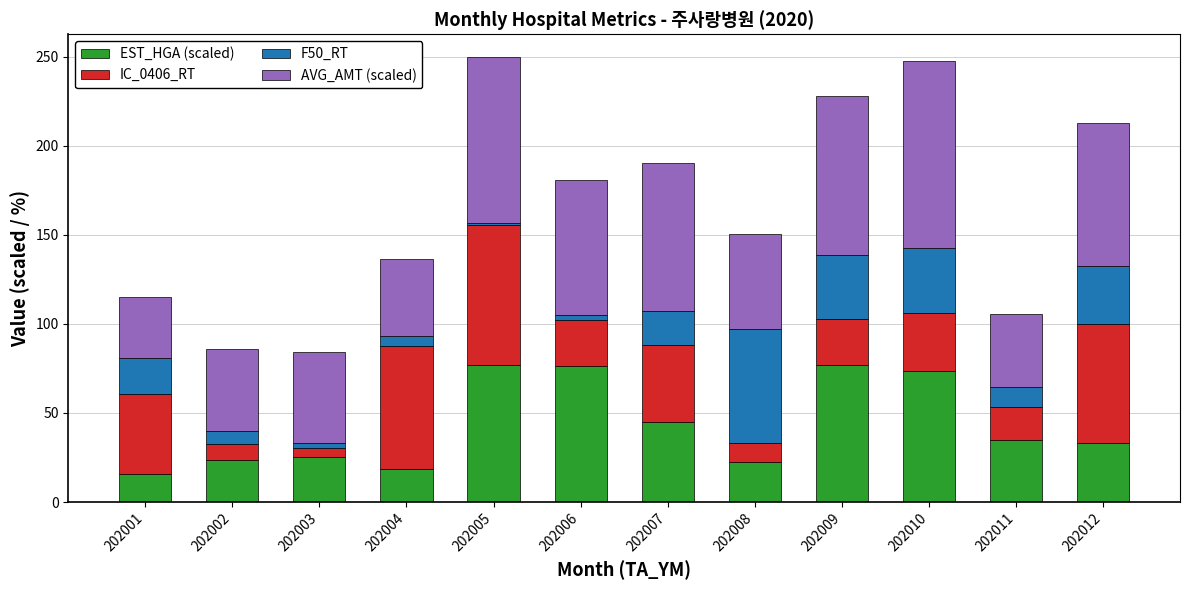

What is the difference between the EST_HGA (scaled) values at 202009 and 202004?

58.5